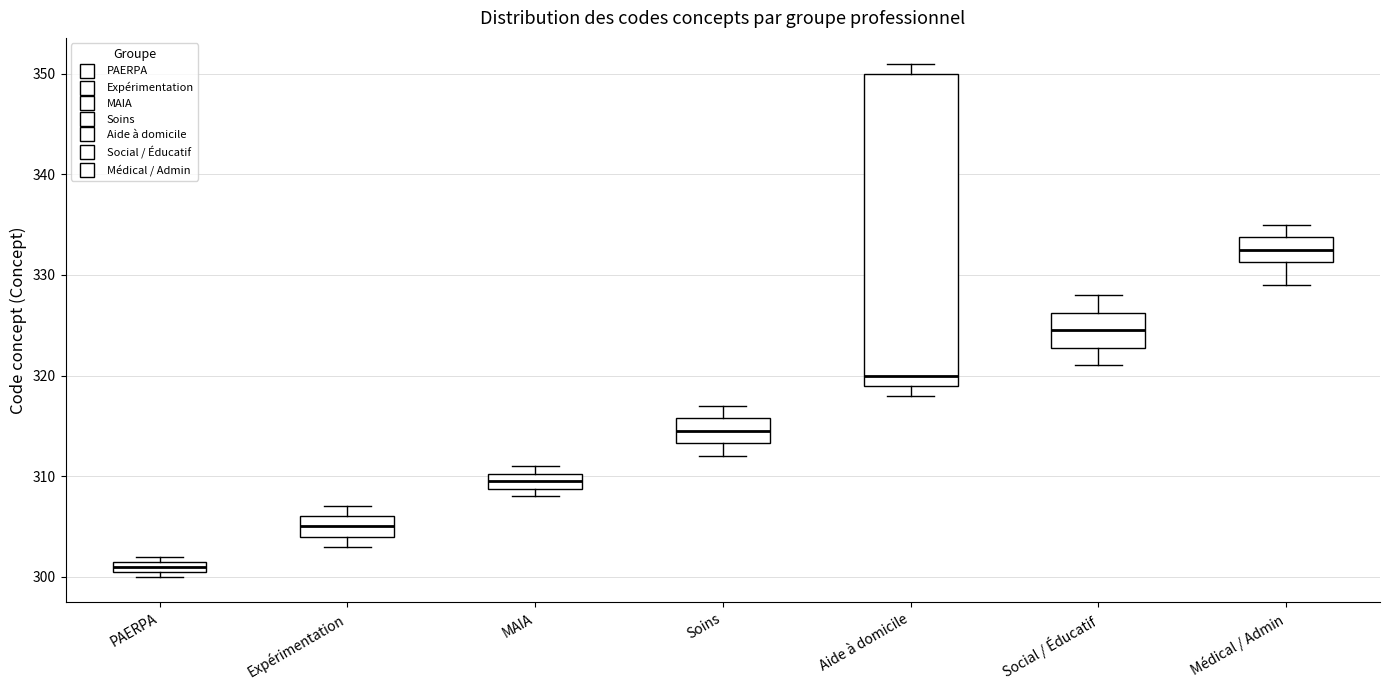

Which box is the tallest, from its lower edge to its upper edge?

Aide à domicile